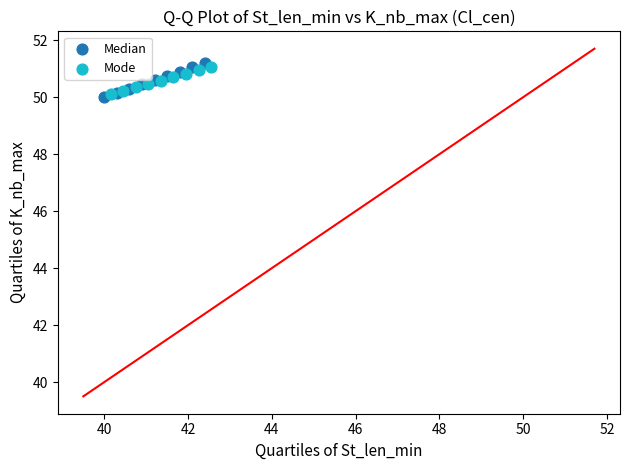

What are all the series names shown in the legend?

Median, Mode